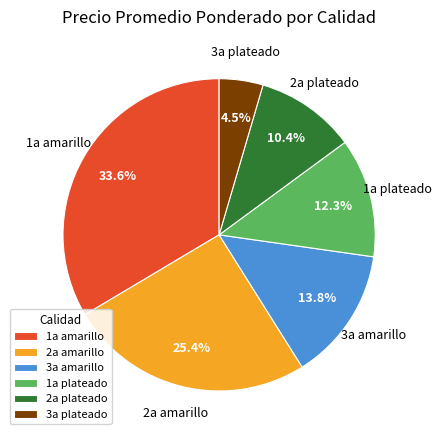

Which slice is the smallest?

3a plateado